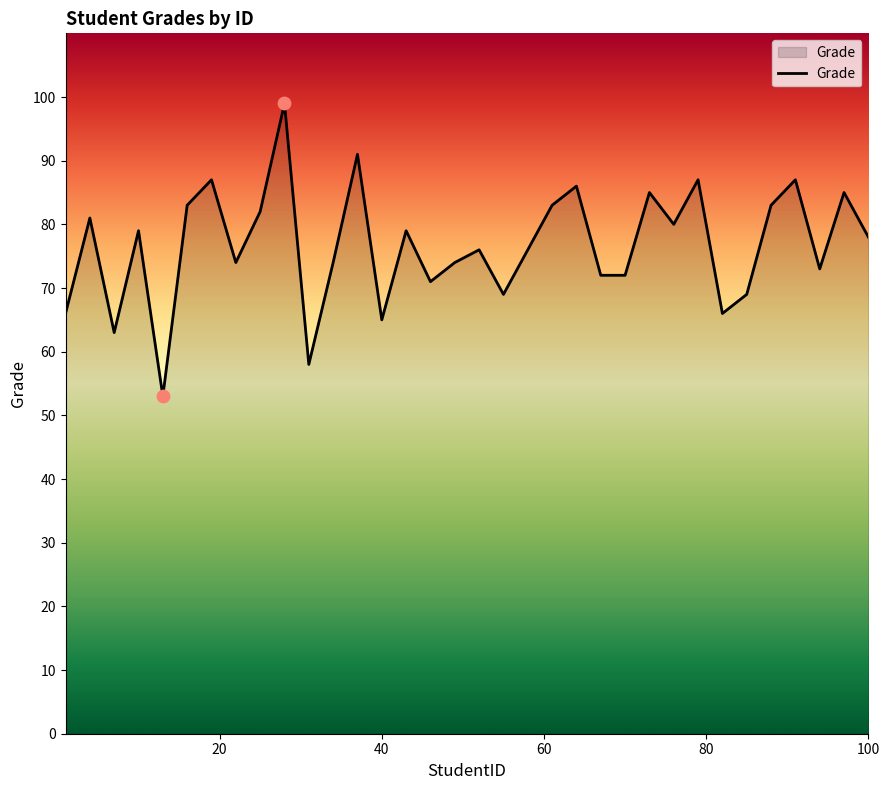

What is the difference between the maximum and minimum values?

46